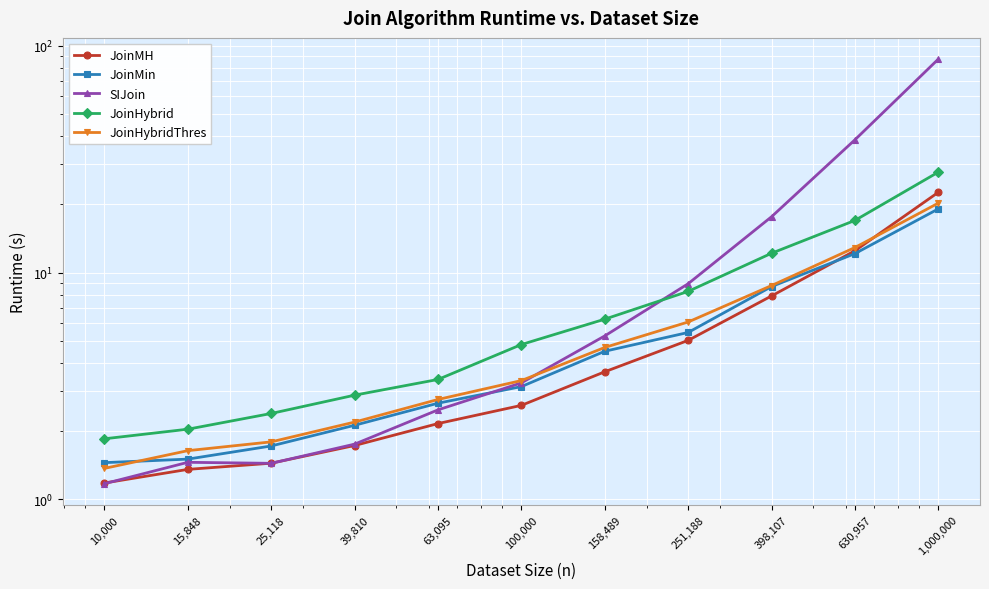

At which category does the chart reach its minimum across all series?

10,000